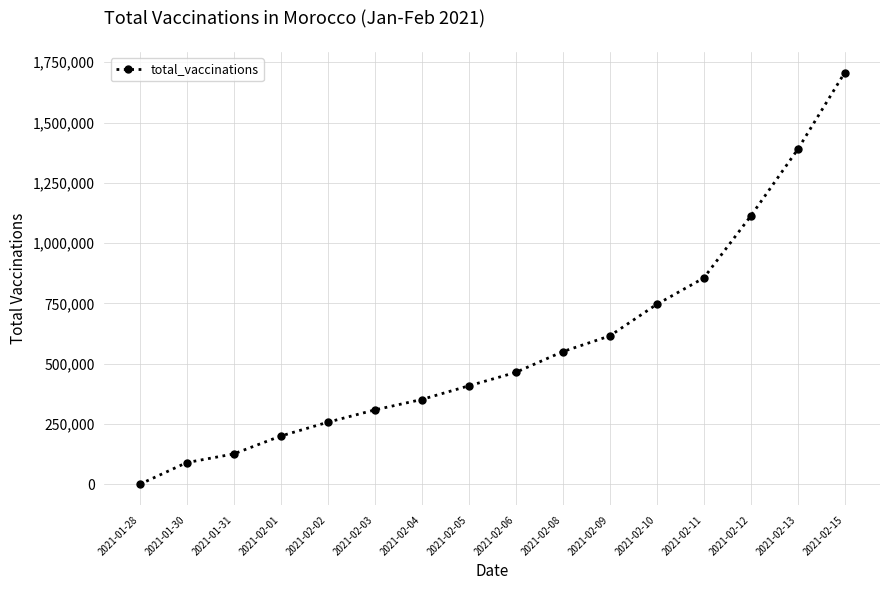

What is the sum of the values at 2021-02-09 and 2021-02-13?

2003720